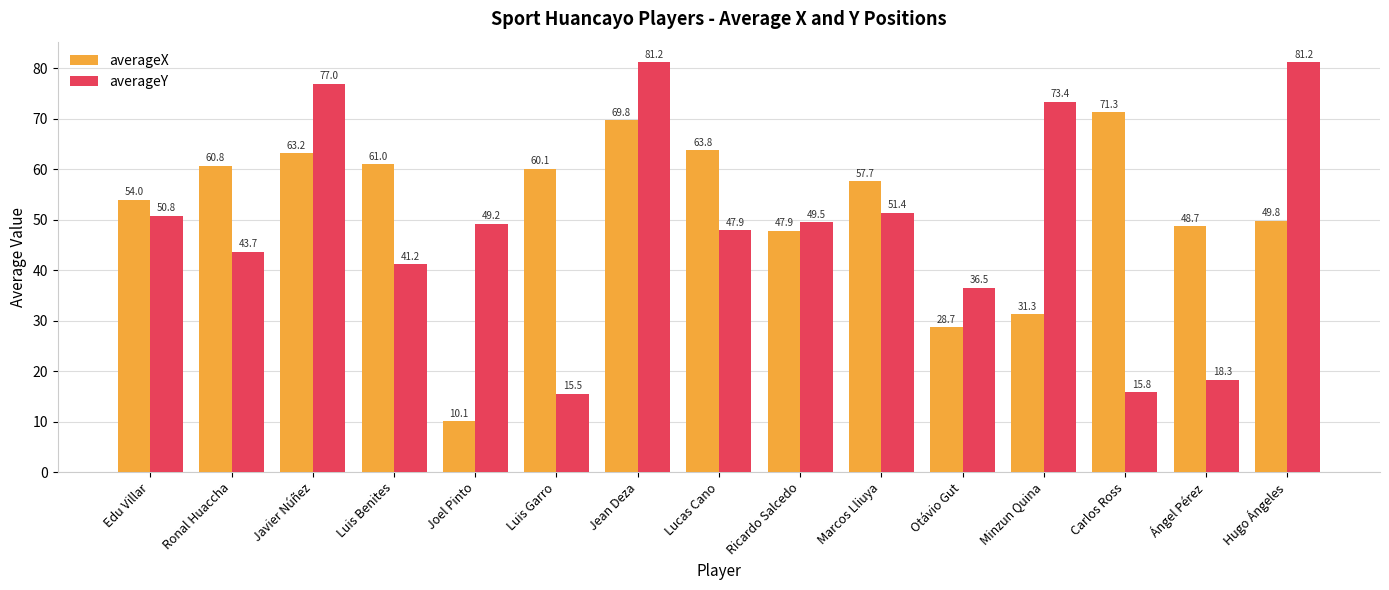

Rank the series at Jean Deza from lowest to highest value.

averageX, averageY